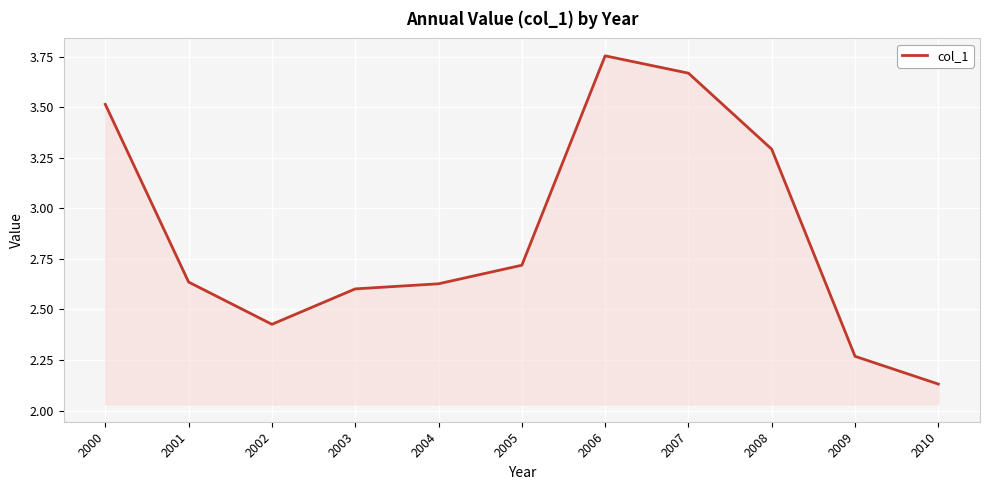

Where is the first local maximum?

2006